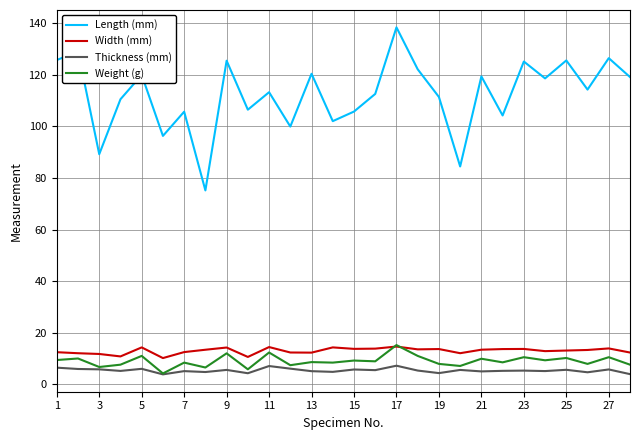

True or false: Width (mm) and Length (mm) intersect in this chart.

False